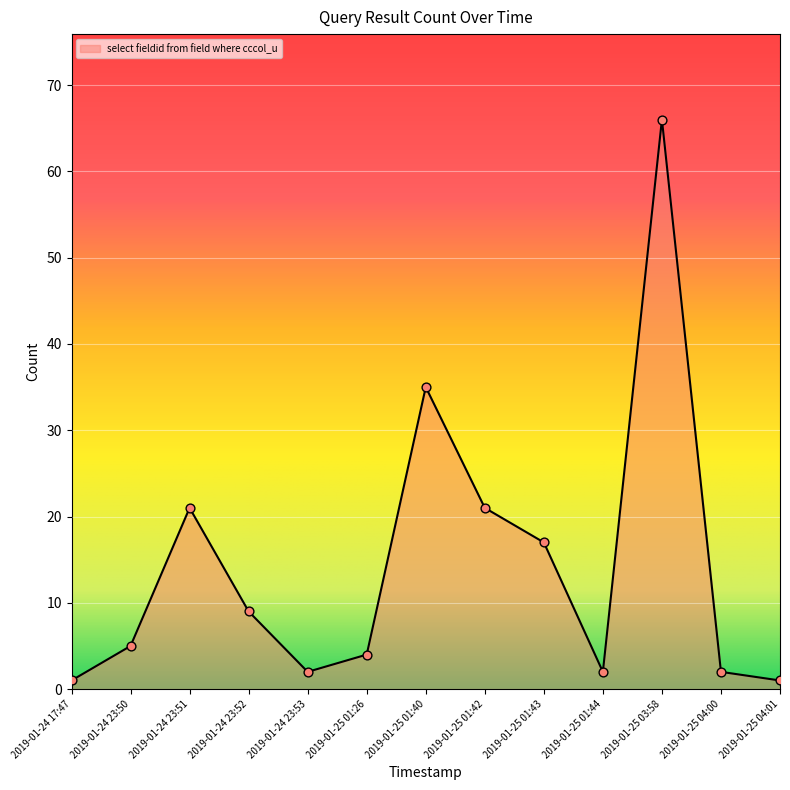

Approximately how many times larger is the value at 2019-01-24 23:50 compared to 2019-01-25 01:40?

0.1